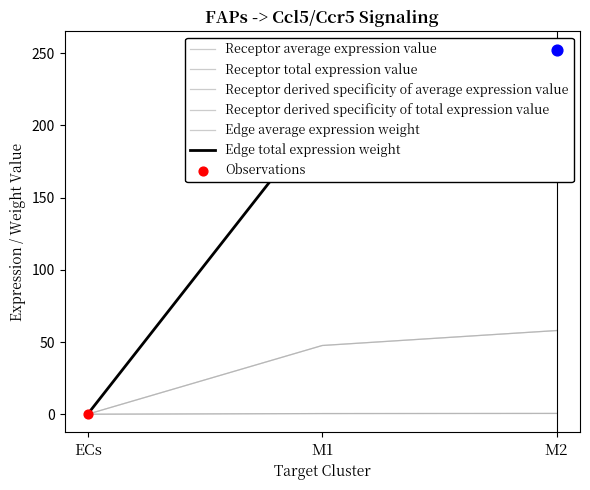

What are all the series names shown in the legend?

Receptor average expression value, Receptor total expression value, Receptor derived specificity of average expression value, Receptor derived specificity of total expression value, Edge average expression weight, Edge total expression weight